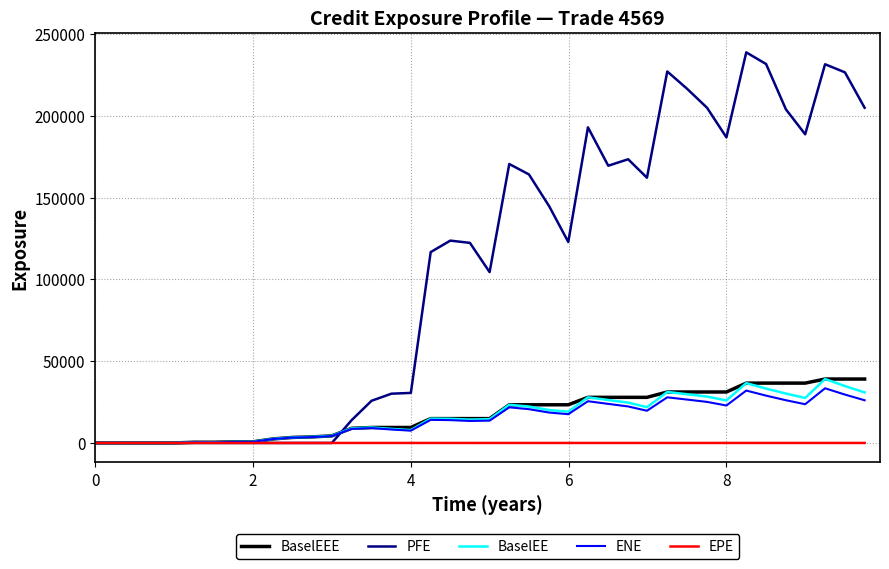

What is the maximum value shown in the chart?

238935.0